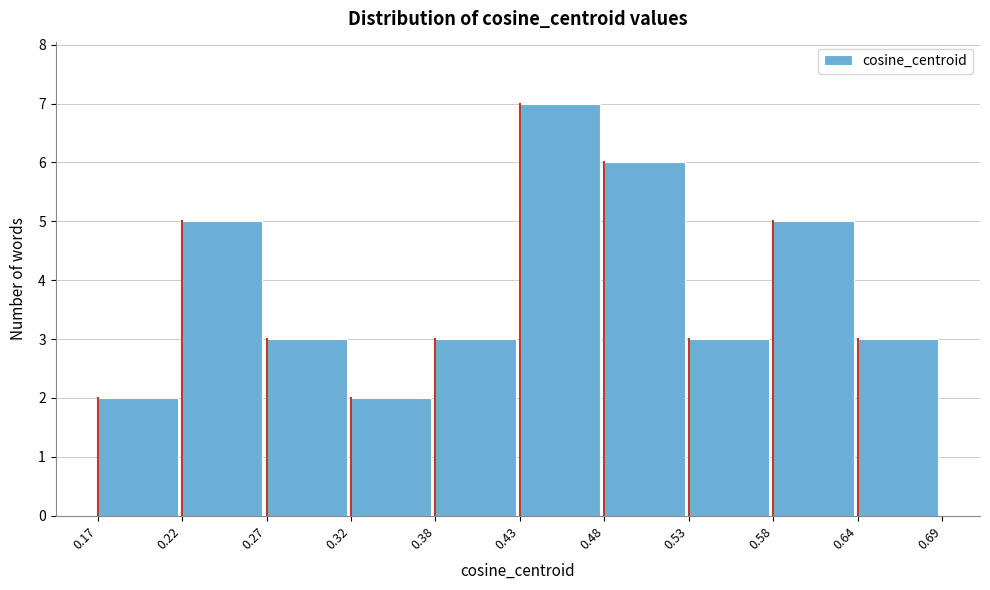

Reading left to right, list every bar in this chart as the range it spans on the x-axis followed by its height. The values are not printed on the chart, so give them approximately, as read against the axis.

0.17 to 0.22: 2
0.22 to 0.27: 5
0.27 to 0.32: 3
0.32 to 0.38: 2
0.38 to 0.43: 3
0.43 to 0.48: 7
0.48 to 0.53: 6
0.53 to 0.58: 3
0.58 to 0.64: 5
0.64 to 0.69: 3